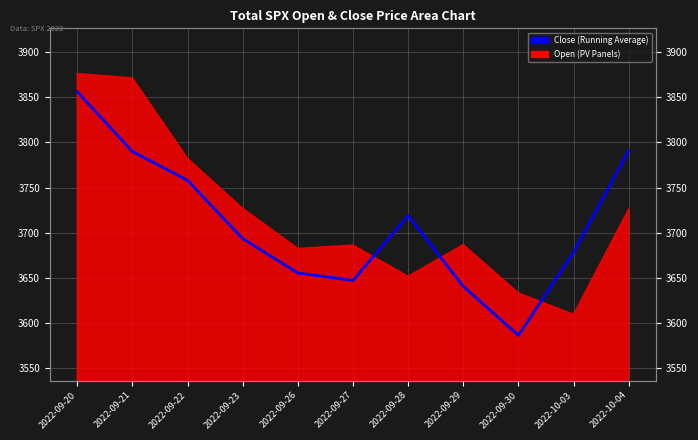

Does the chart display data point markers on the line(s)?

No